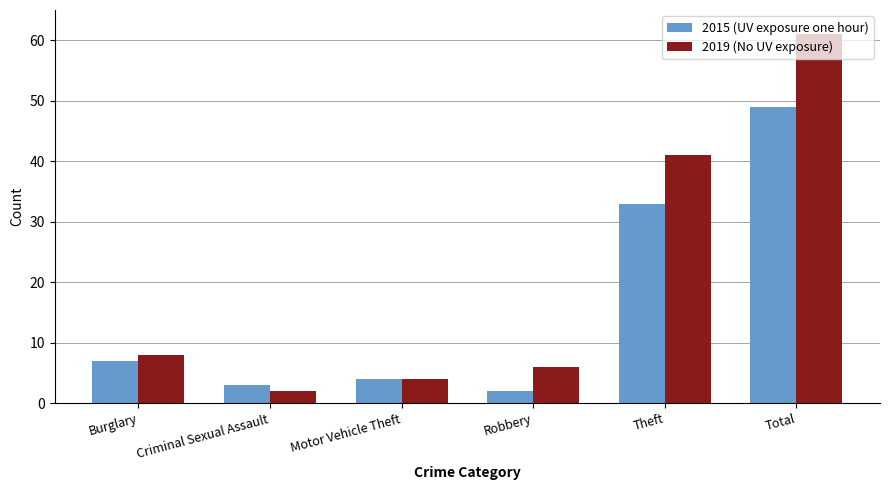

What is the total value across all series at Burglary?

15